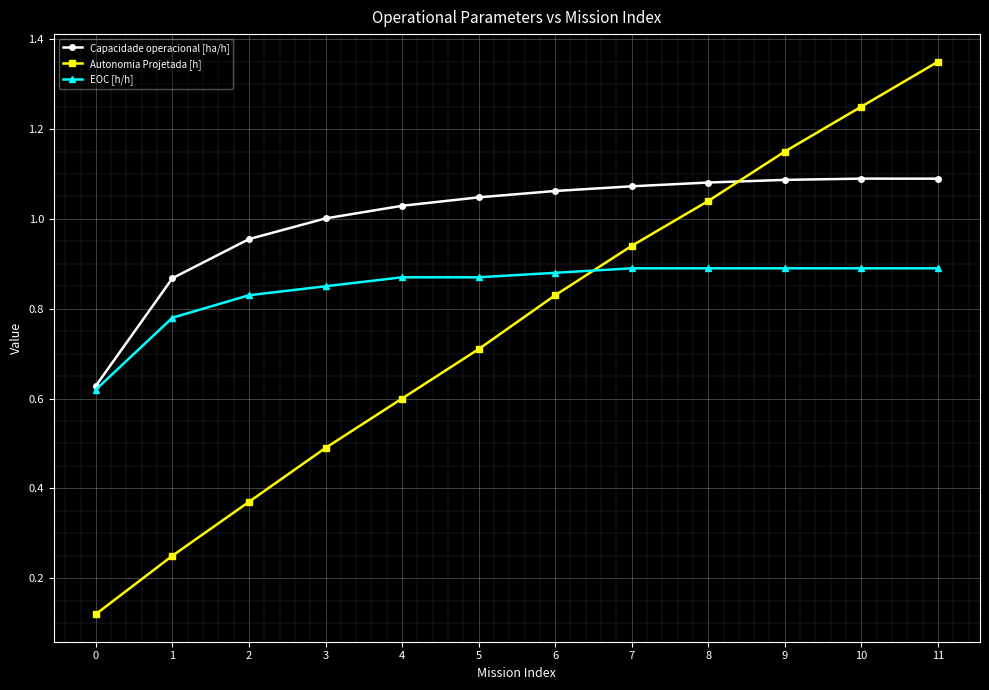

True or false: Autonomia Projetada [h] and Capacidade operacional [ha/h] cross at least once.

True